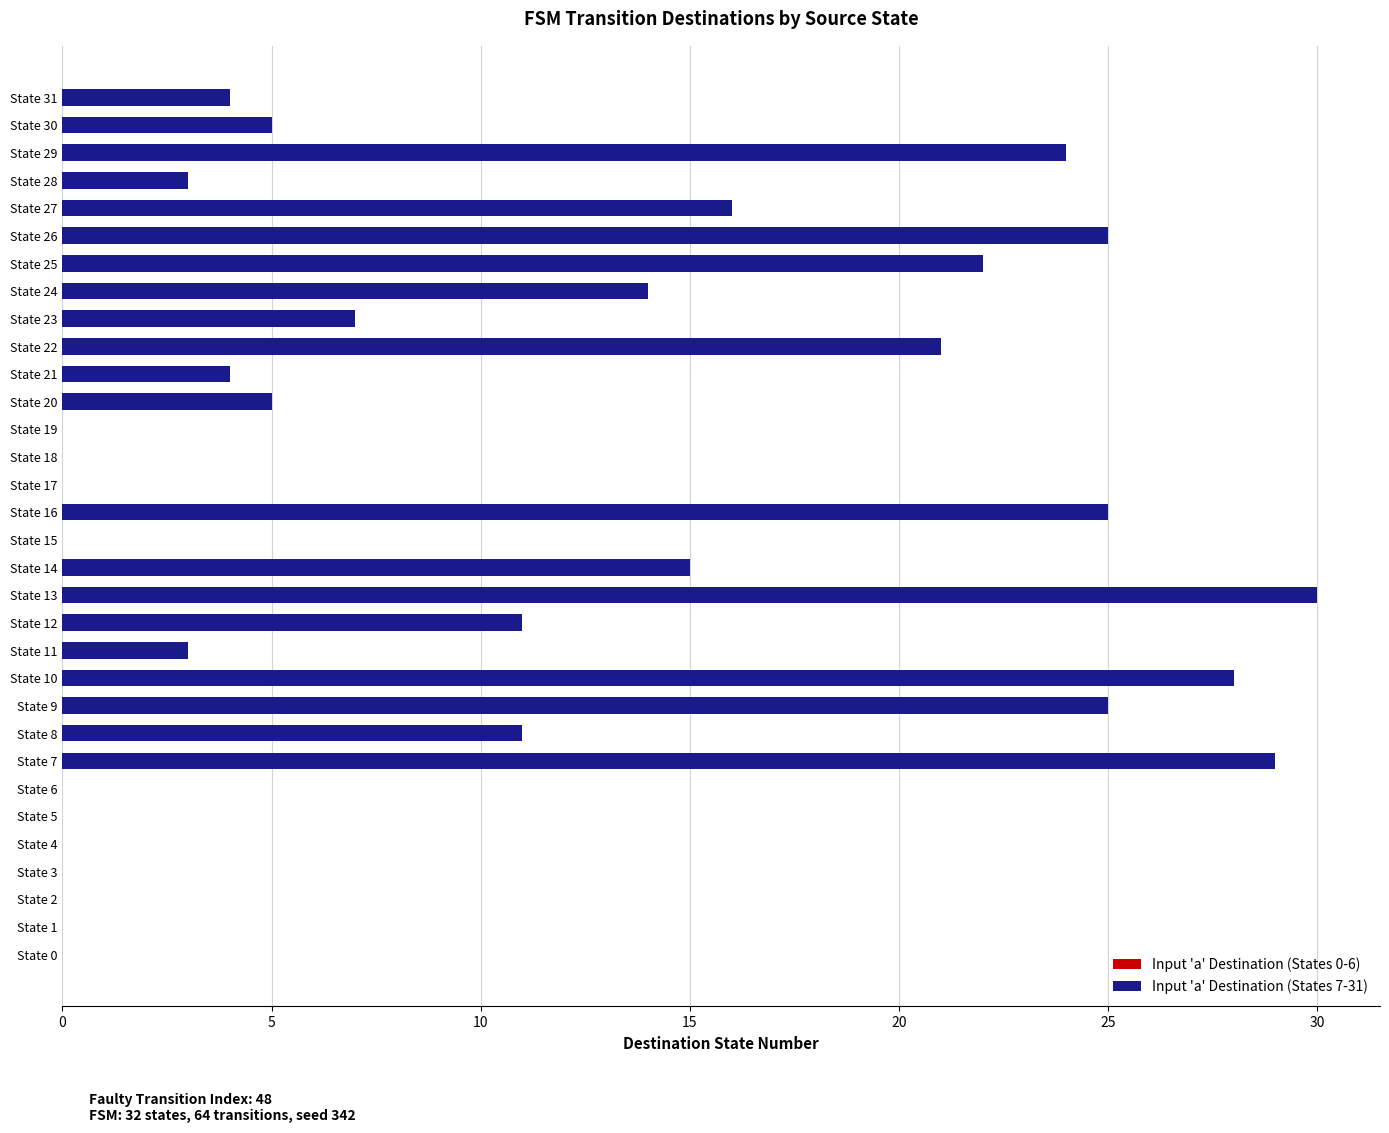

What is the greatest value displayed?

30